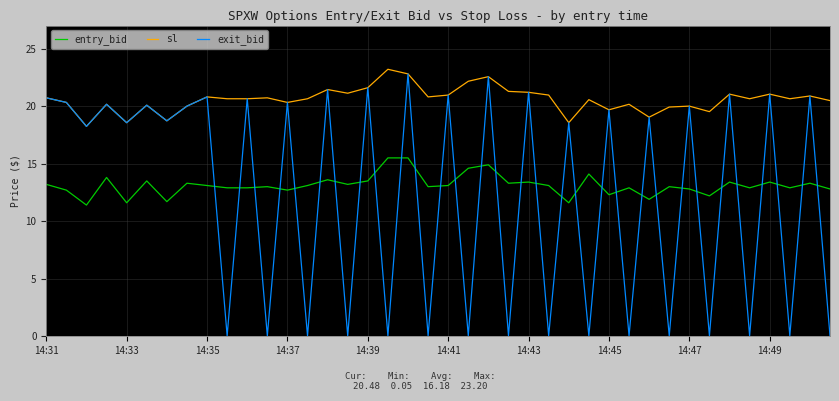

True or false: sl and entry_bid cross at least once.

False